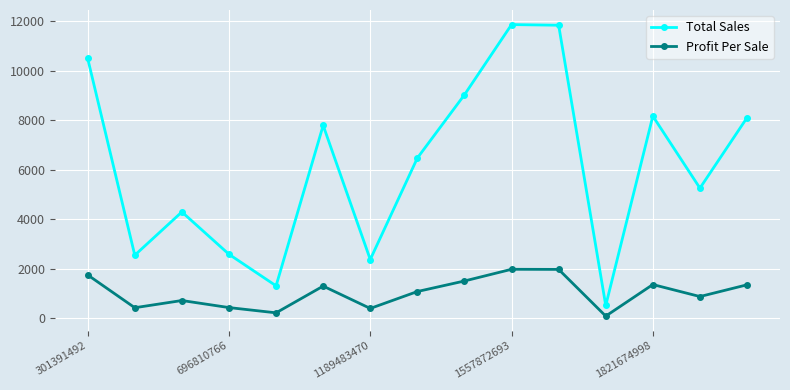

True or false: Profit Per Sale and Total Sales cross at least once.

False